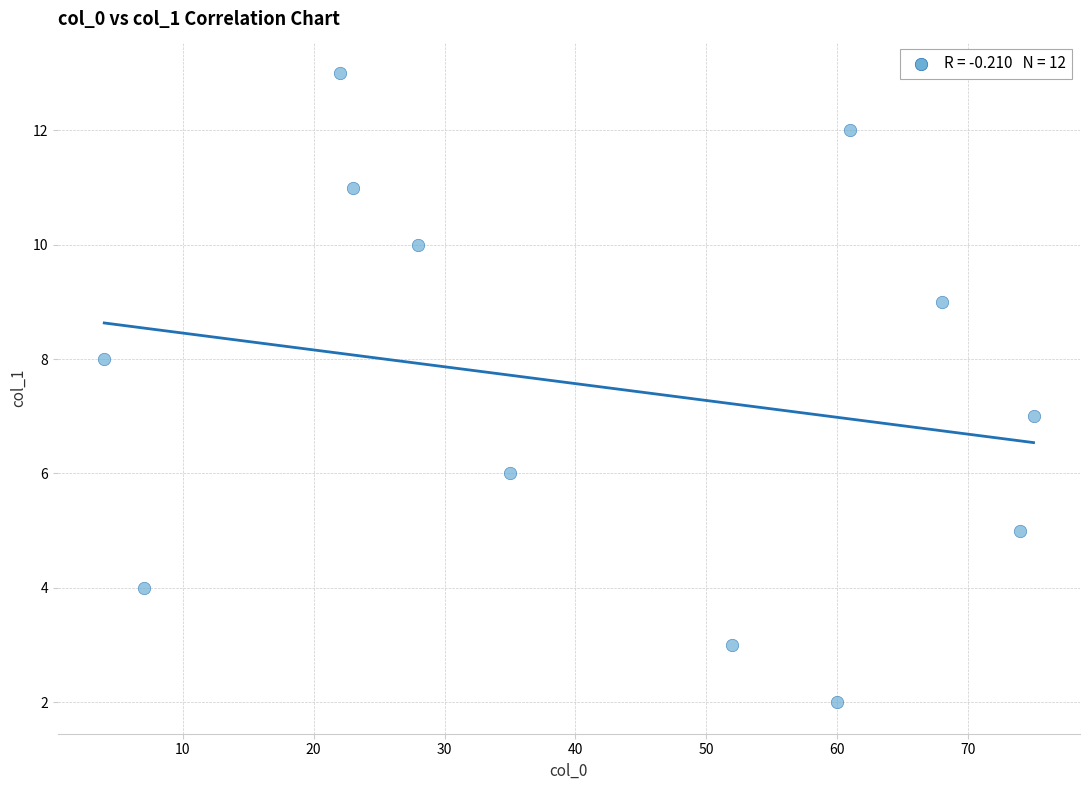

What is the range of Y values (max minus min)?

11.0